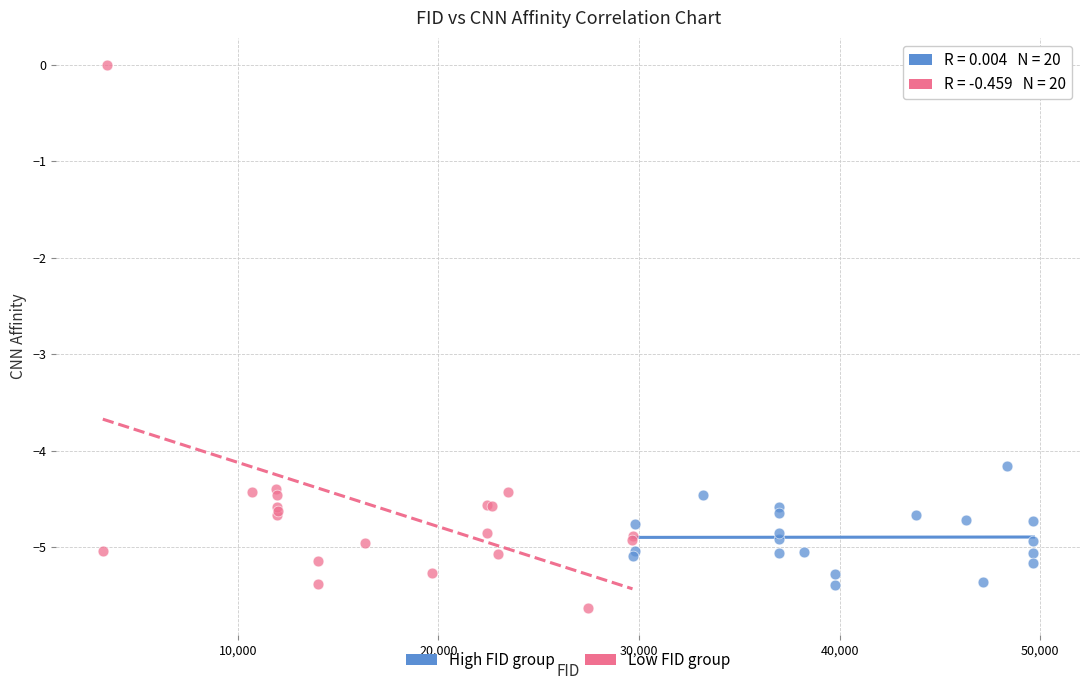

What are all the series names shown in the legend?

High FID group, Low FID group